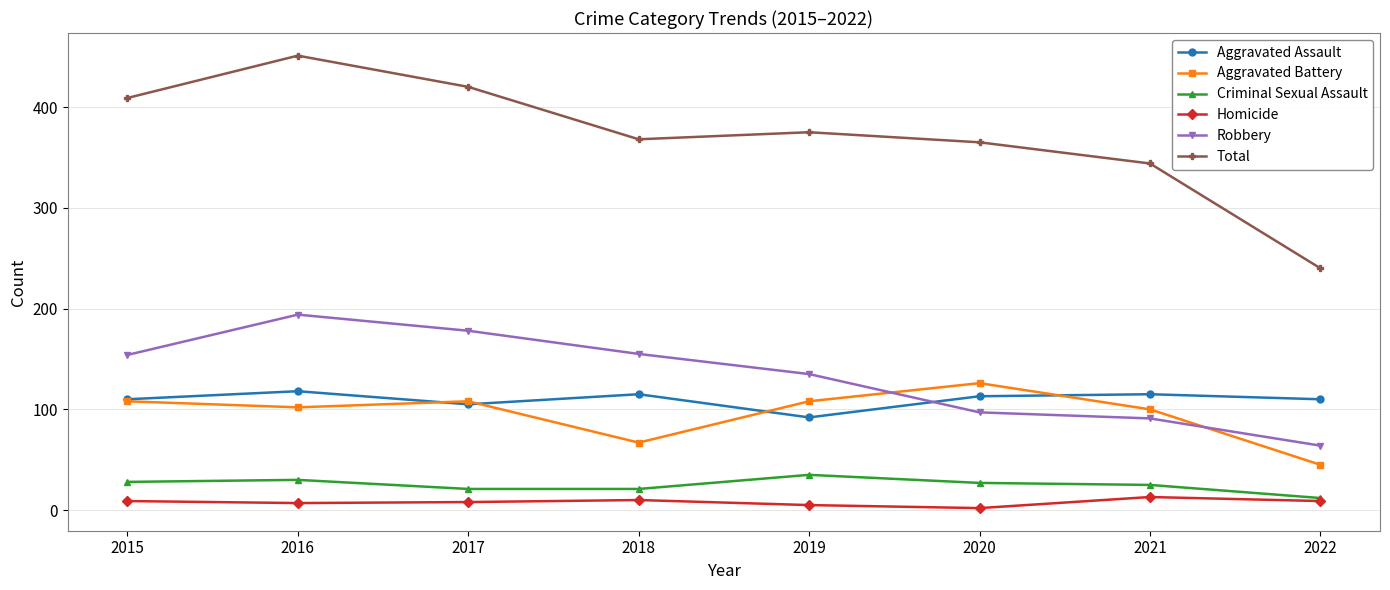

How many data points does each series have?

8